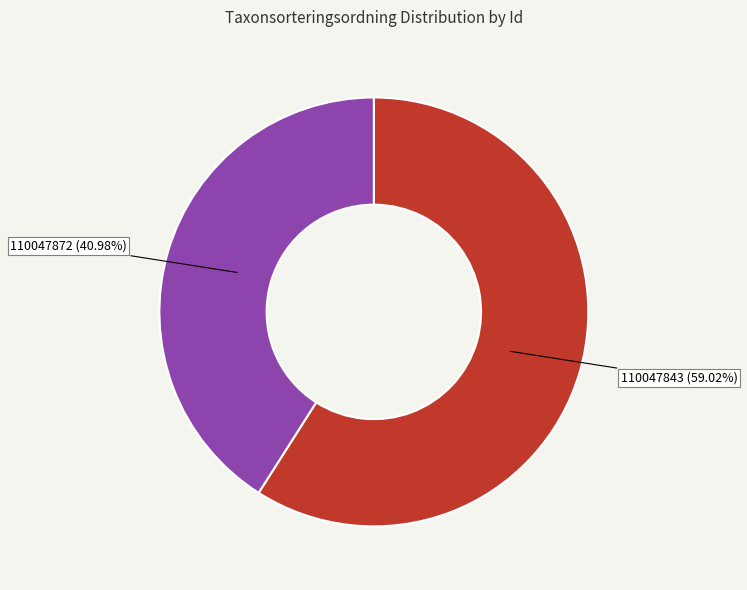

Approximately how many times larger is the value at 110047843 compared to 110047872?

1.4